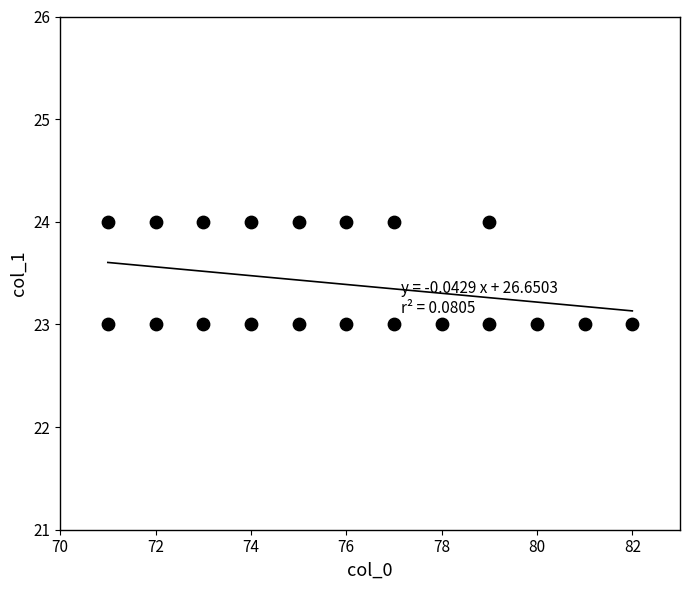

What is the range of X values (max minus min)?

11